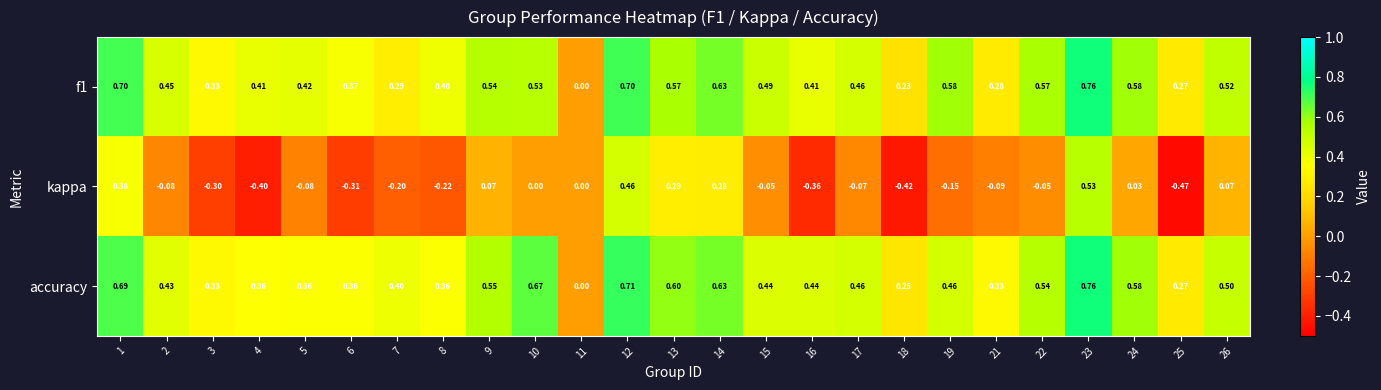

Which series has the largest range (max minus min)?

kappa